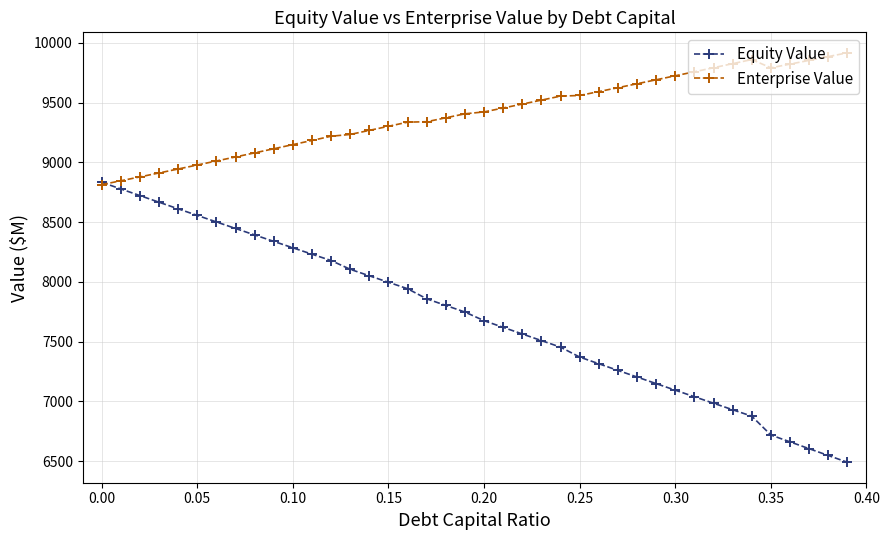

Which series has the largest total across all categories?

Enterprise Value